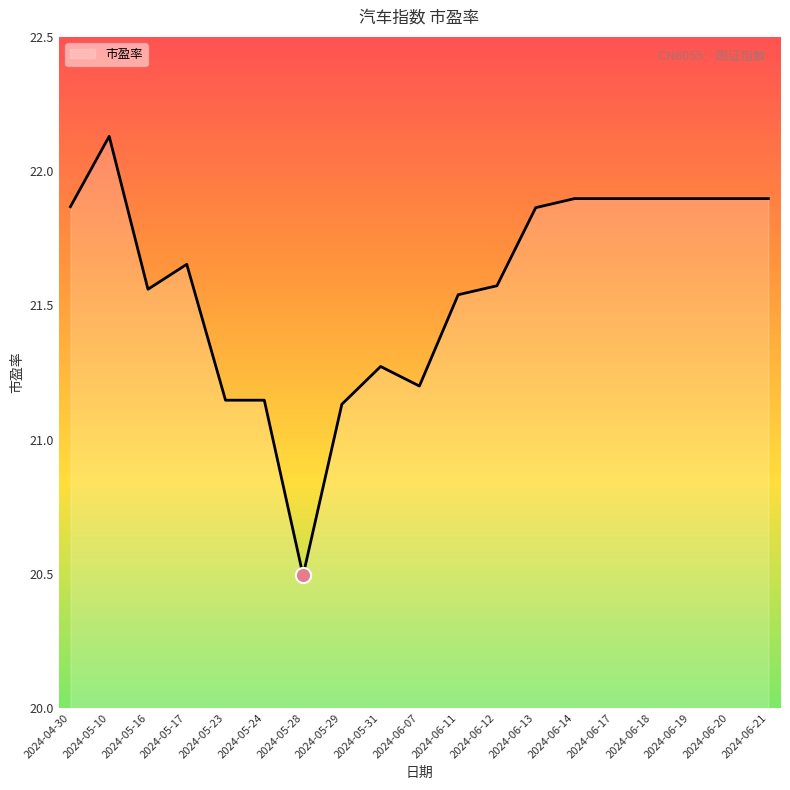

What is the change in value from 2024-06-07 to 2024-06-12?

+0.4